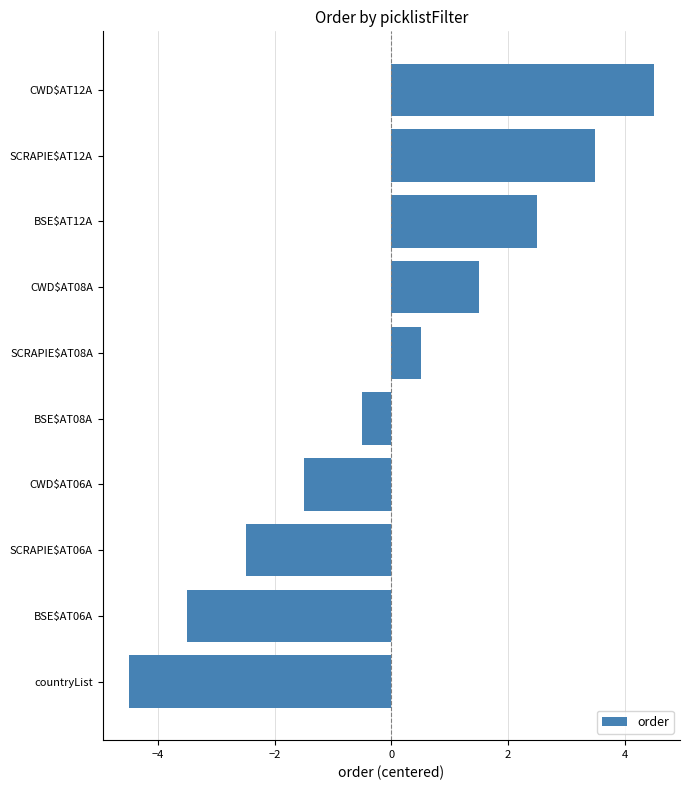

What is the difference between the values at BSE$AT12A and countryList?

7.0